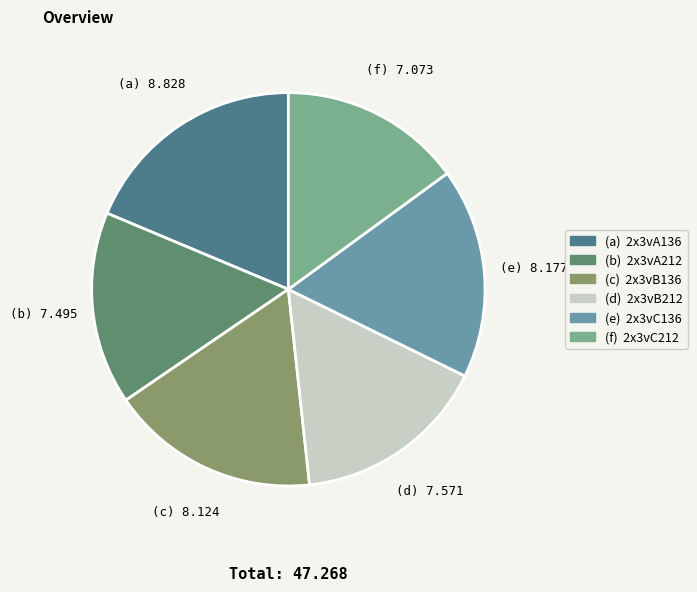

How many slices are in this pie chart?

6